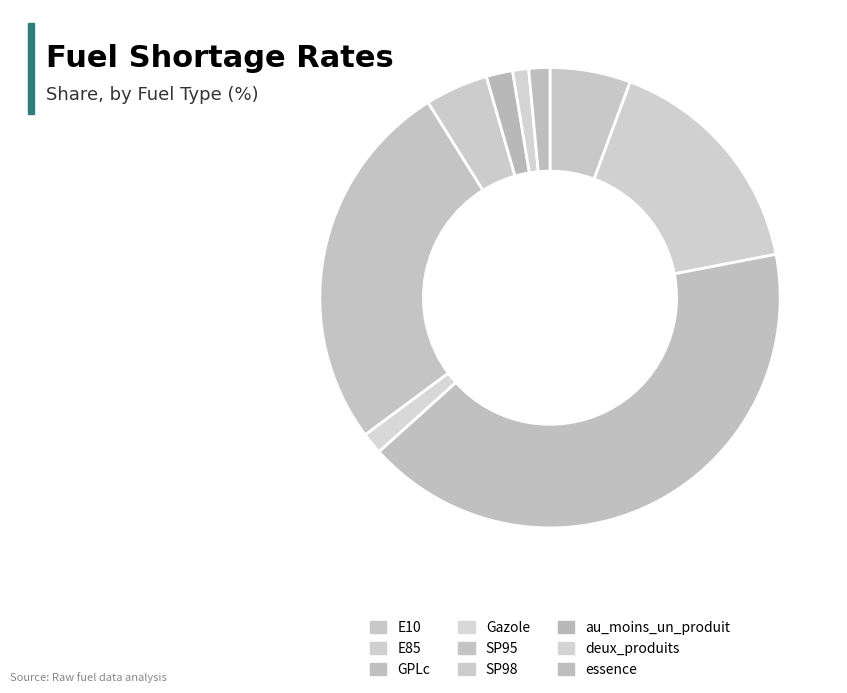

Approximately how many times larger is the value at GPLc compared to SP95?

1.6